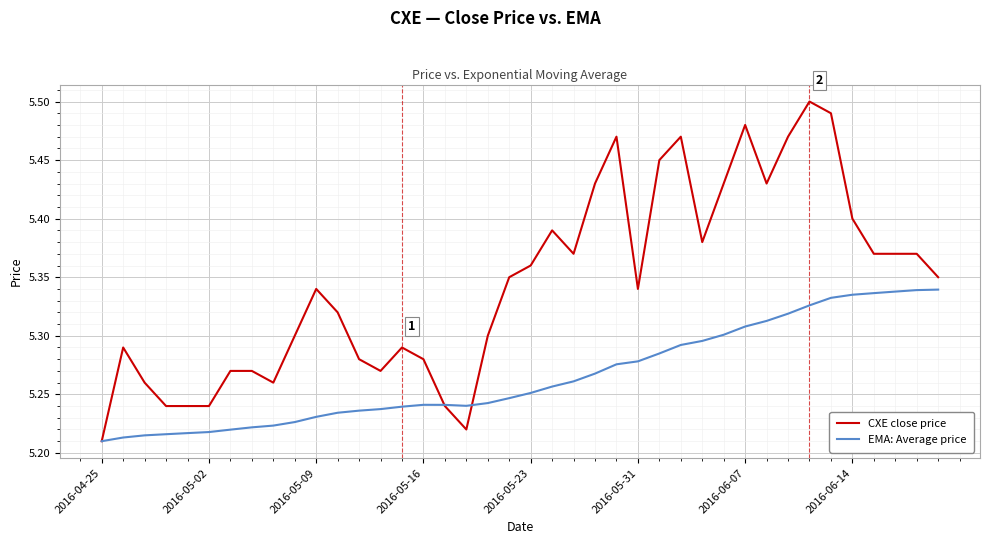

Rank the series by their maximum value, from lowest to highest.

EMA: Average price, CXE close price